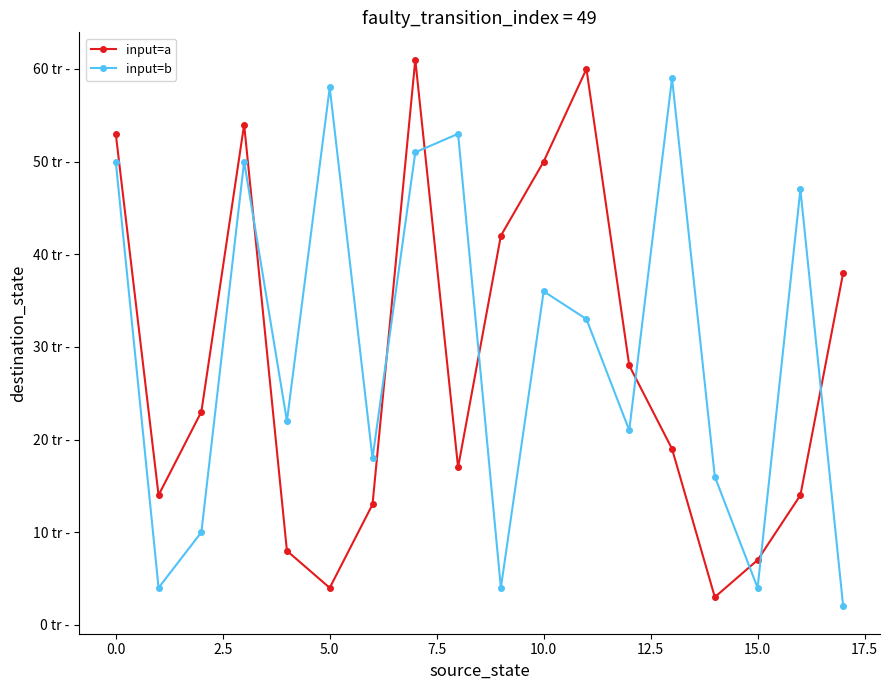

What is the value of the input=b point at the 7th from the left?

18